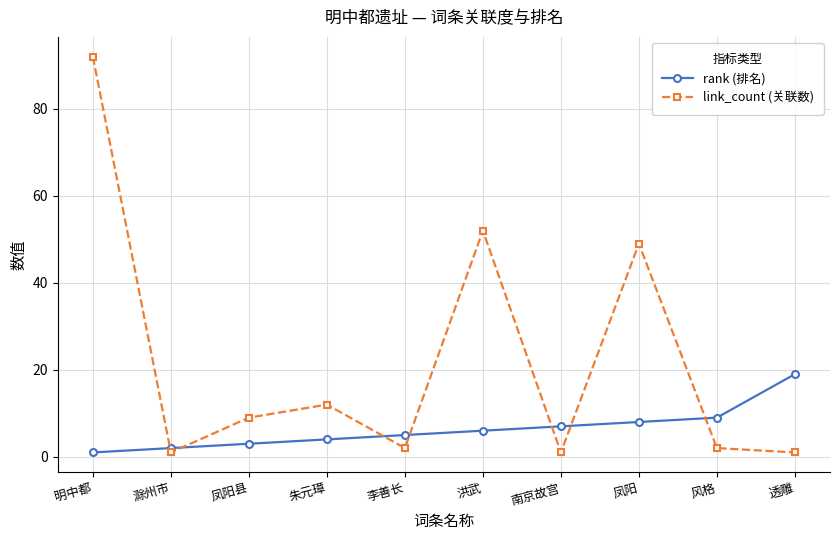

How many data points in link_count (关联数) are less than 9?

5